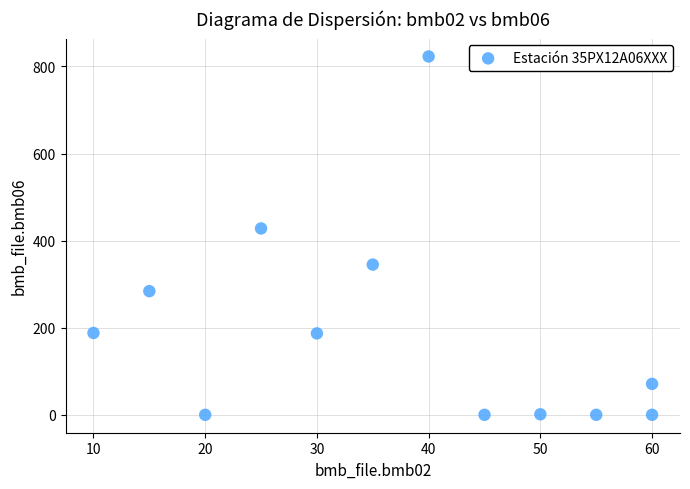

What Y value in the scatter plot is closest to 411?

428.0